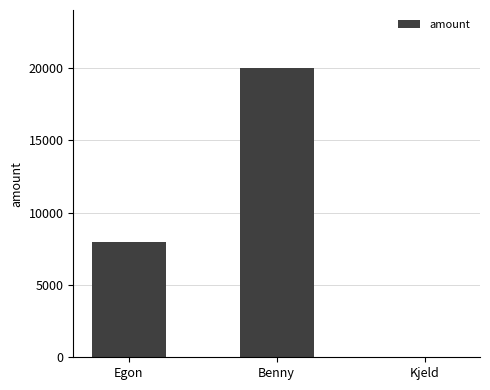

Where is the data nearest to the value 10016?

Egon